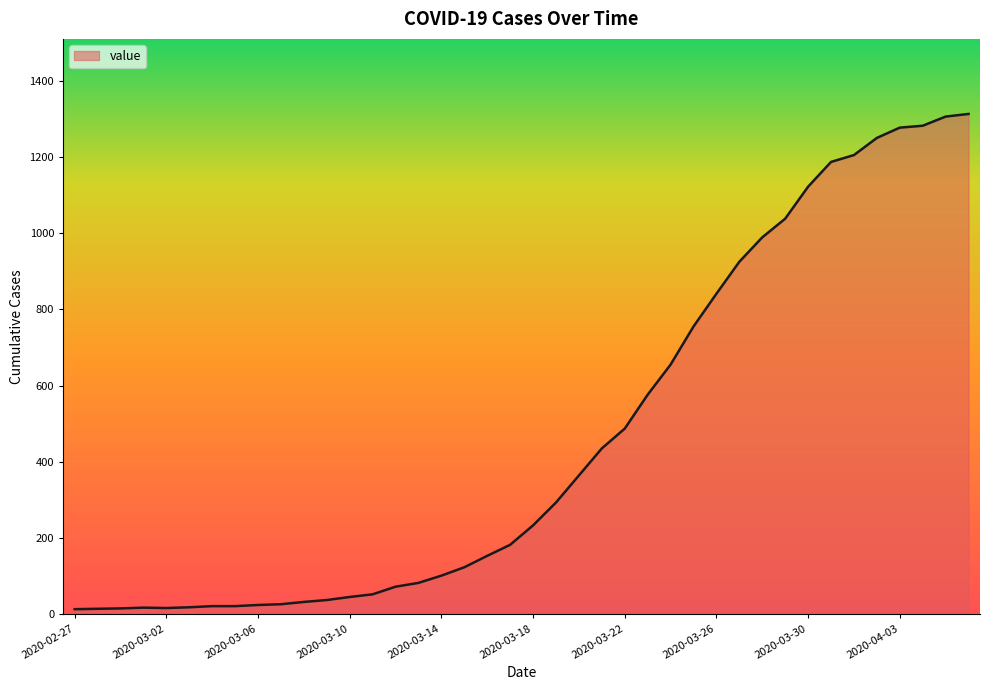

What is the difference between the maximum and minimum values?

1300